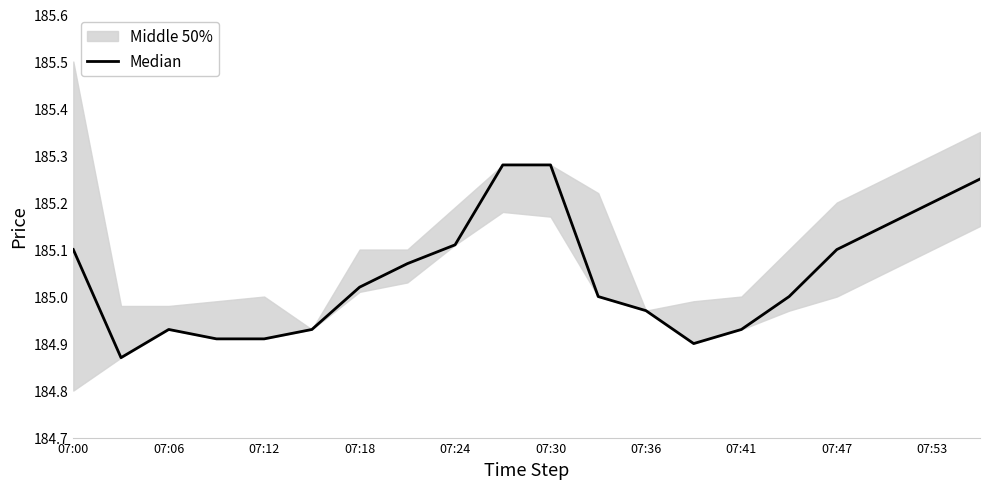

At which label is the value closest to 185?

11